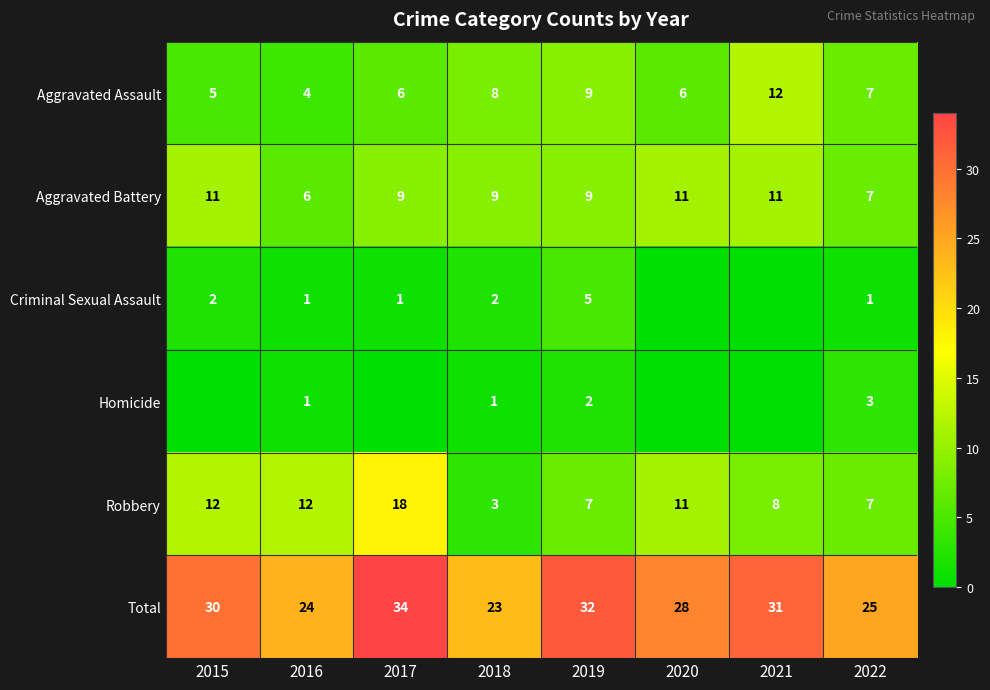

What is the difference between the maximum and minimum values in the Total series?

11